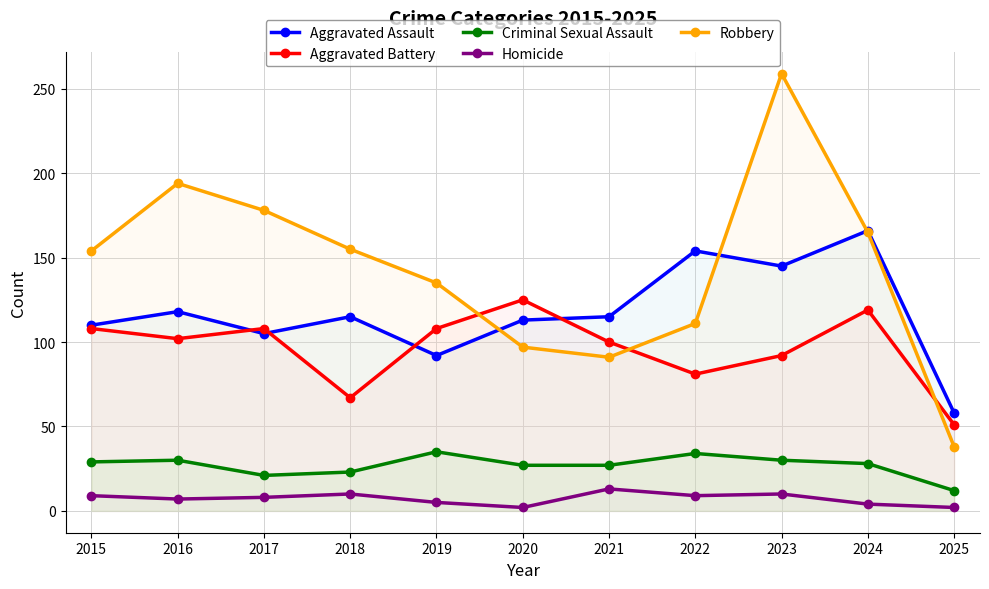

How many data points in Criminal Sexual Assault are above 28?

5